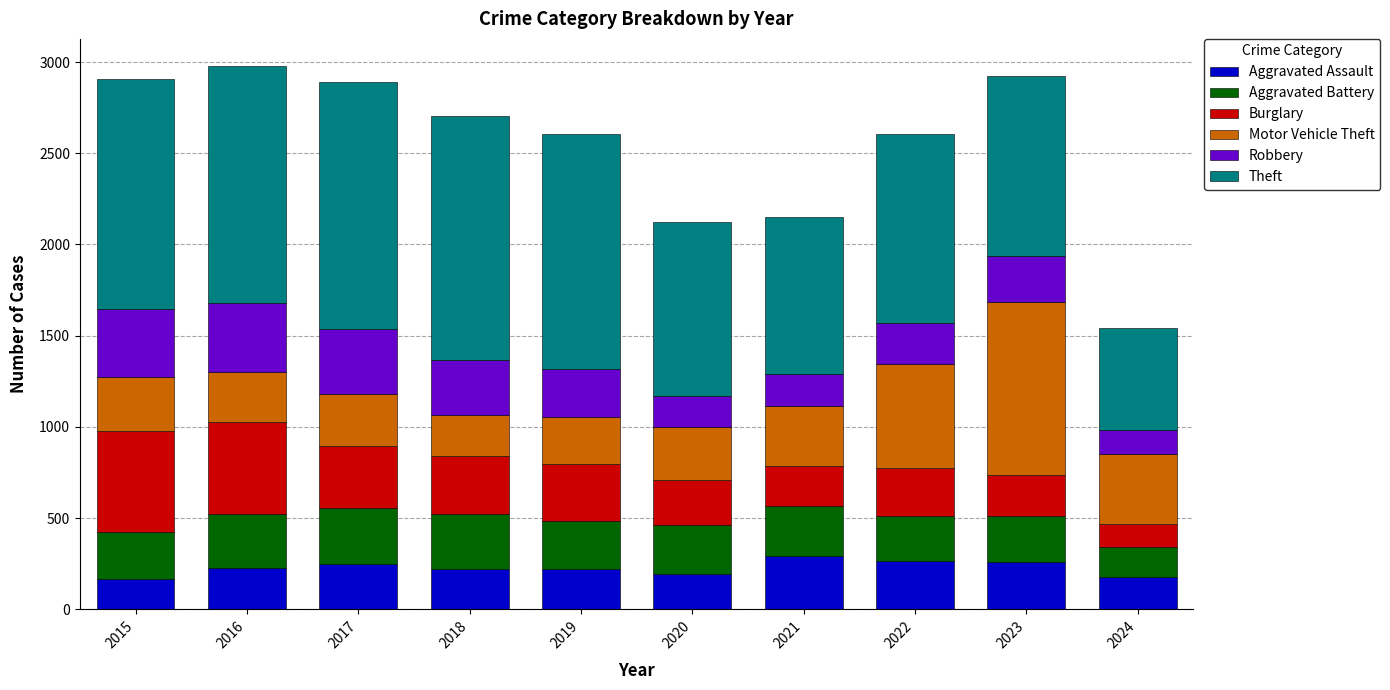

What is the total value across all series at 2017?

2893